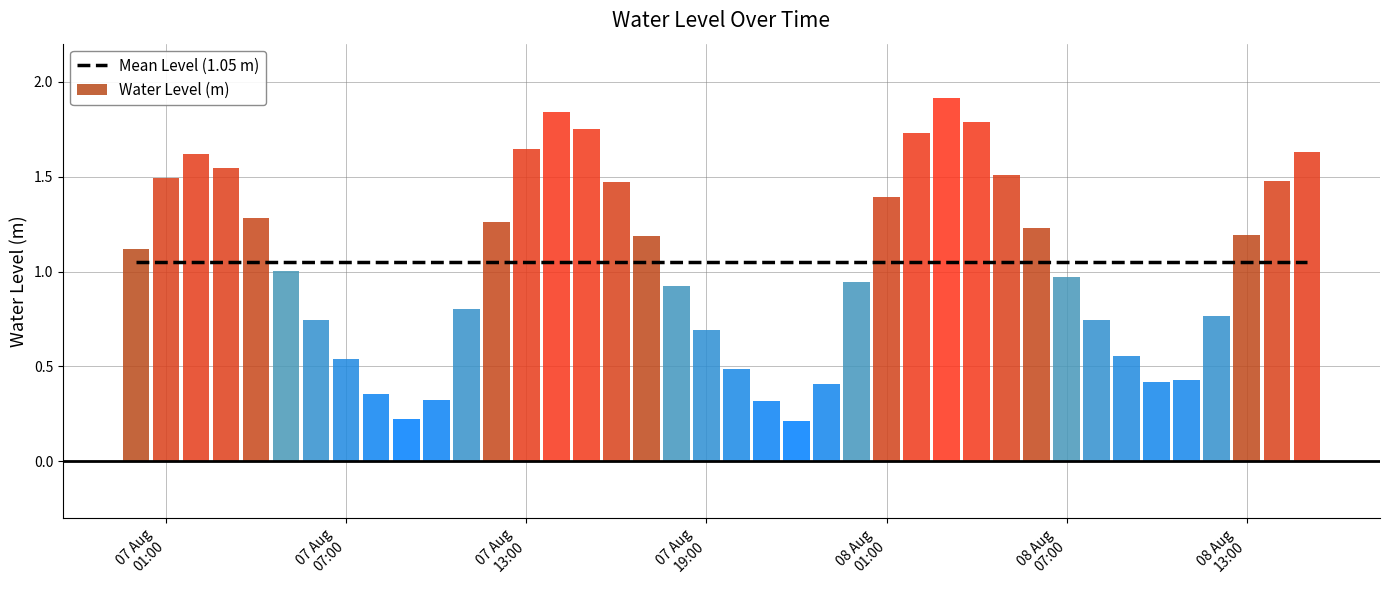

List the labels in order of value, largest first.

2023-08-08 03:00:00, 2023-08-07 14:00:00, 2023-08-08 04:00:00, 2023-08-07 15:00:00, 2023-08-08 02:00:00, 2023-08-07 13:00:00, 2023-08-08 15:00:00, 2023-08-07 02:00:00, 2023-08-07 03:00:00, 2023-08-08 05:00:00, 2023-08-07 01:00:00, 2023-08-08 14:00:00, 2023-08-07 16:00:00, 2023-08-08 01:00:00, 2023-08-07 04:00:00, 2023-08-07 12:00:00, 2023-08-08 06:00:00, 2023-08-08 13:00:00, 2023-08-07 17:00:00, 2023-08-07 00:00:00, 2023-08-07 05:00:00, 2023-08-08 07:00:00, 2023-08-08 00:00:00, 2023-08-07 18:00:00, 2023-08-07 11:00:00, 2023-08-08 12:00:00, 2023-08-08 08:00:00, 2023-08-07 06:00:00, 2023-08-07 19:00:00, 2023-08-08 09:00:00, 2023-08-07 07:00:00, 2023-08-07 20:00:00, 2023-08-08 11:00:00, 2023-08-08 10:00:00, 2023-08-07 23:00:00, 2023-08-07 08:00:00, 2023-08-07 10:00:00, 2023-08-07 21:00:00, 2023-08-07 09:00:00, 2023-08-07 22:00:00